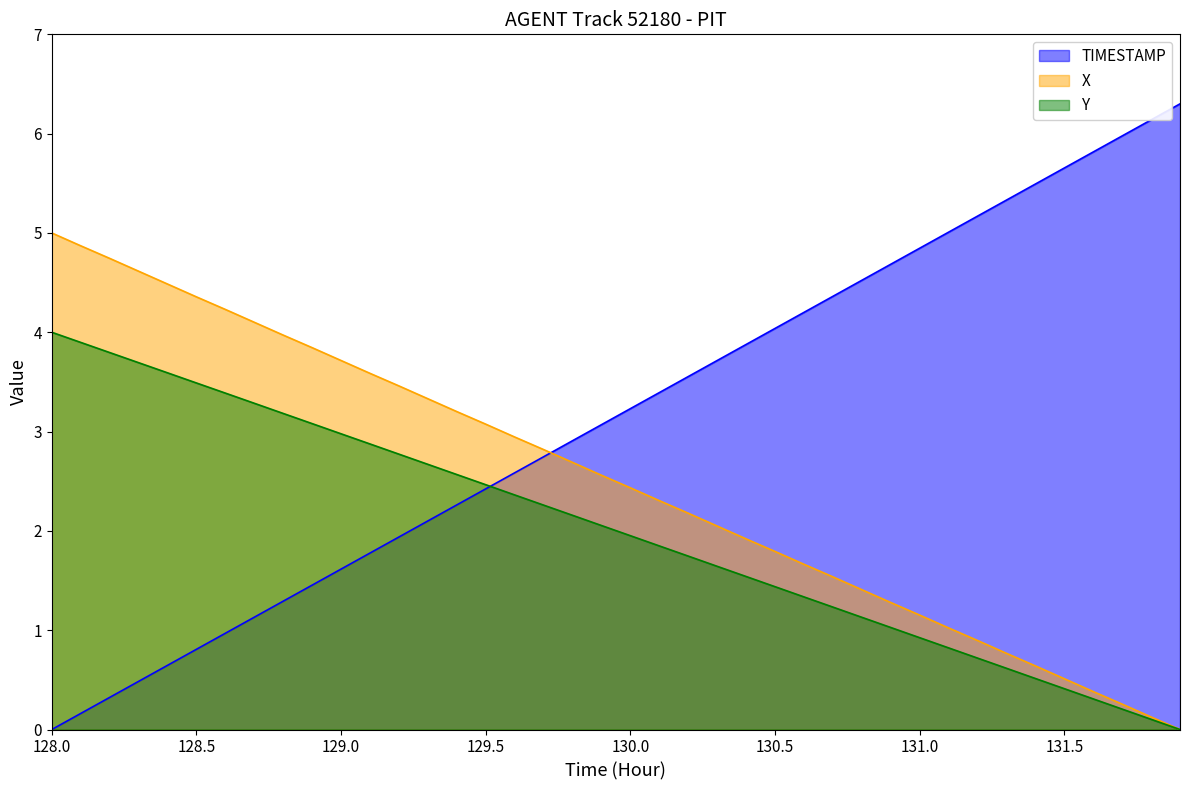

How many lines are shown in the chart?

3